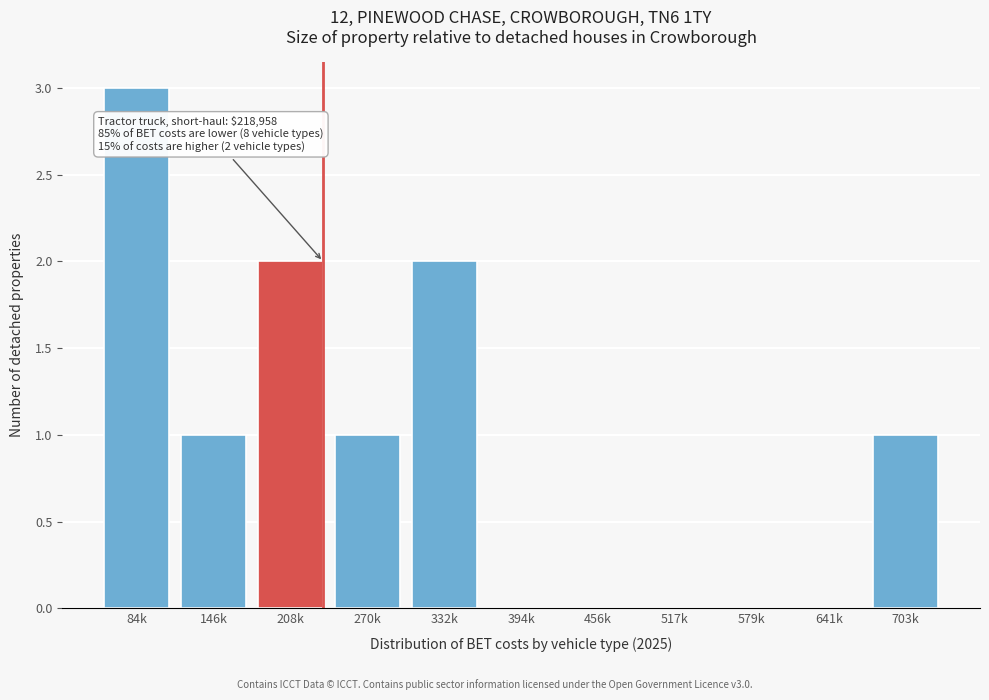

Reading left to right, list all the values displayed in this chart.

84k=3	146k=1	208k=2	270k=1	332k=2	394k=0	456k=0	517k=0	579k=0	641k=0	703k=1